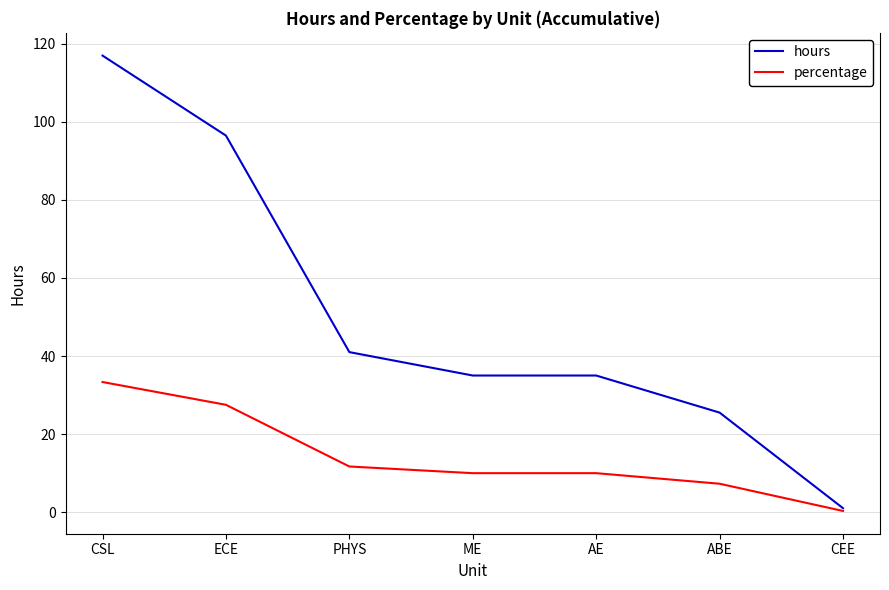

What are all the series names shown in the legend?

hours, percentage